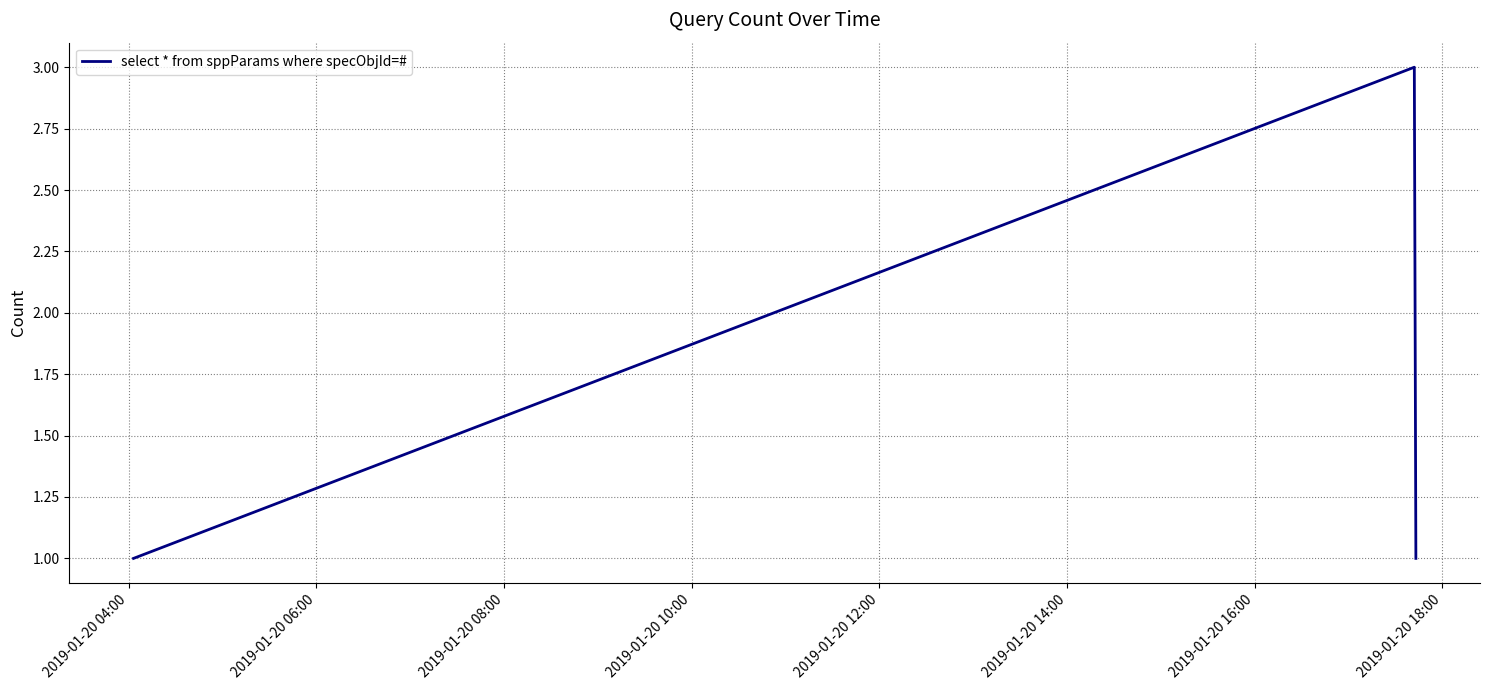

What is the minimum value shown in the chart?

1